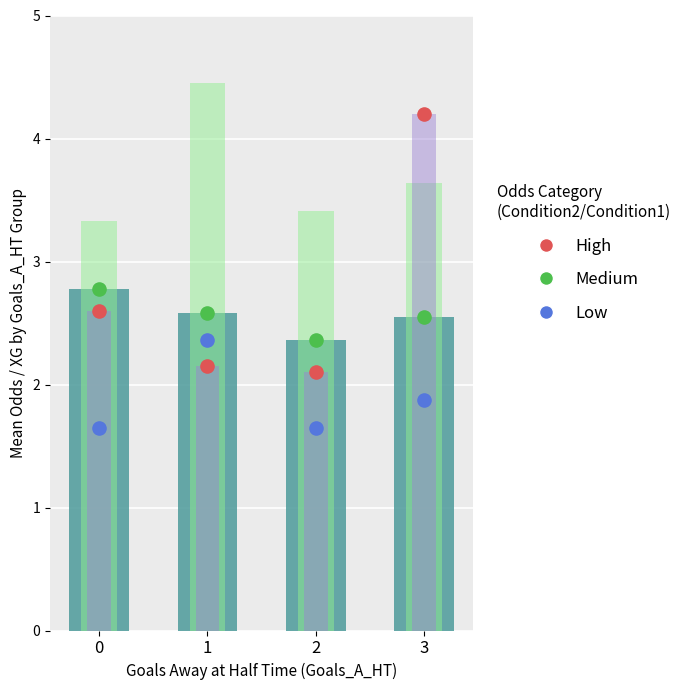

At which category is the sum across all series the highest?

3